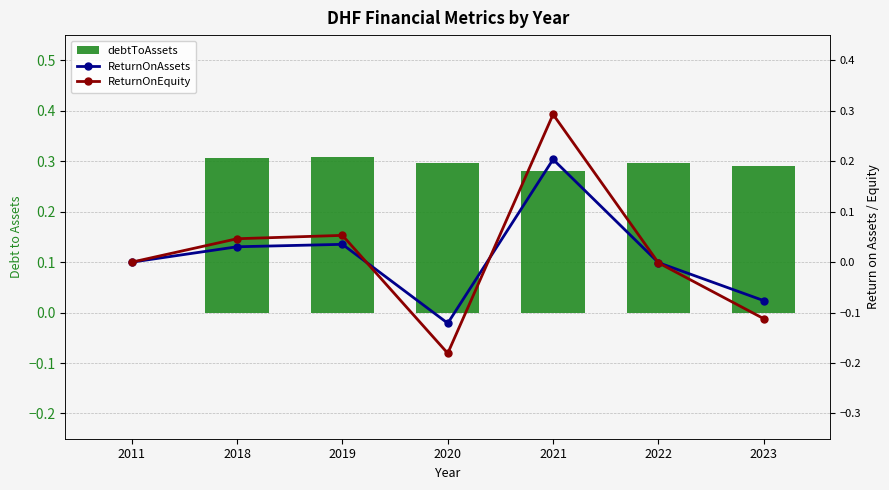

What are all the series names shown in the legend?

debtToAssets, ReturnOnAssets, ReturnOnEquity